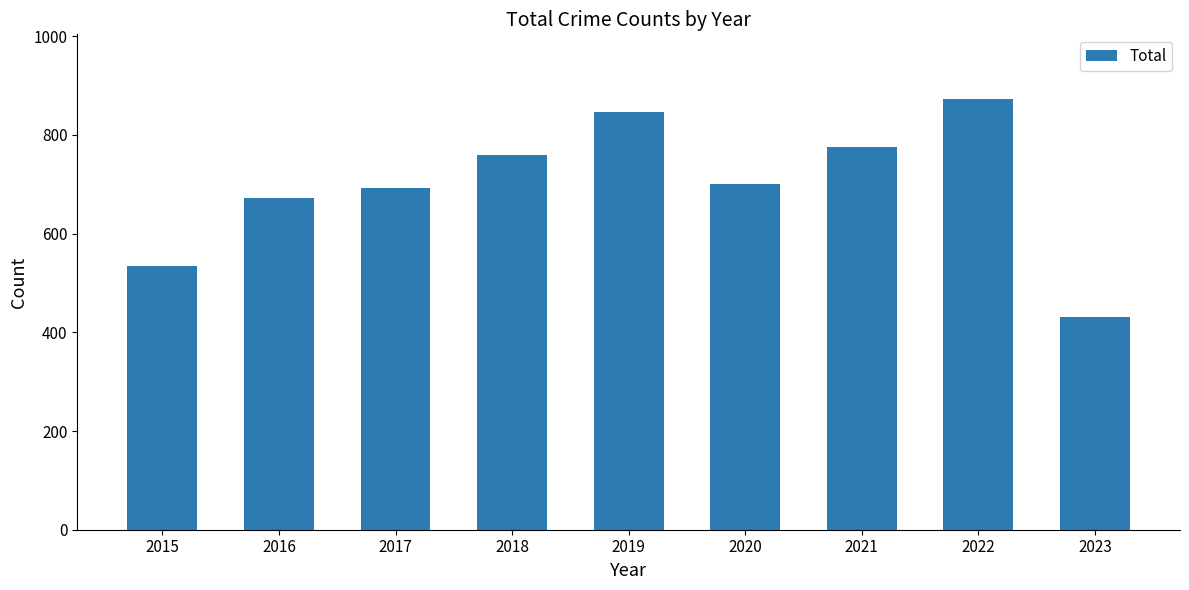

Reading right to left, list all the values displayed in this chart.

432	873	775	700	847	760	692	672	535